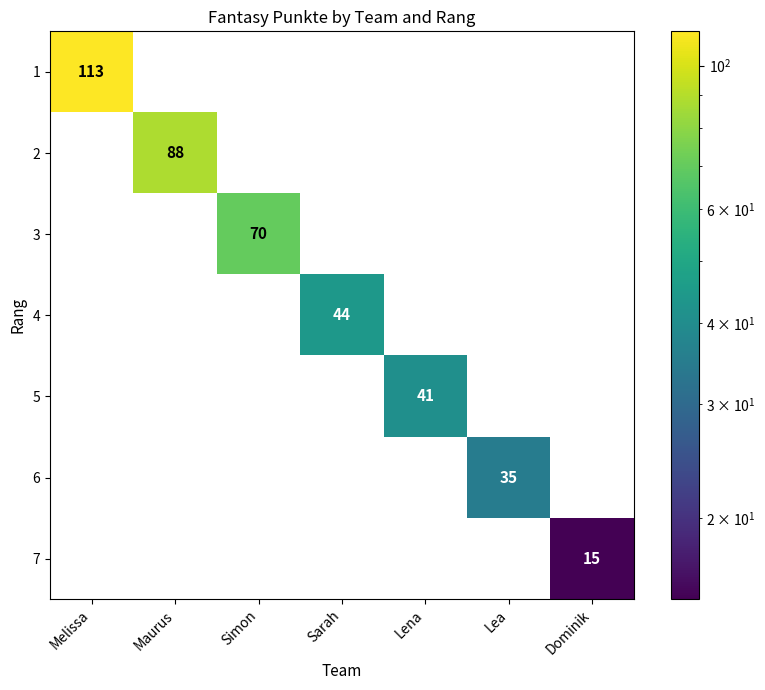

True or false: 4 has a value of 13 at Sarah.

False